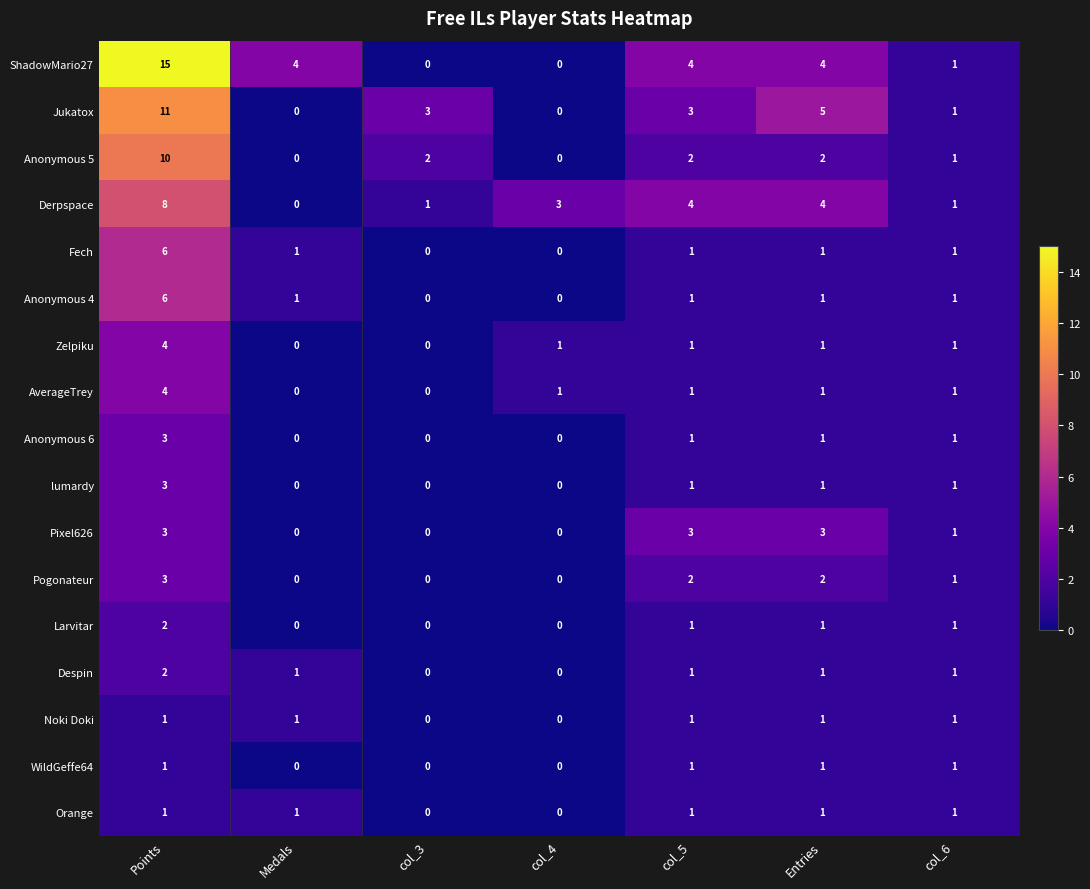

Count the number of categories in the chart.

7